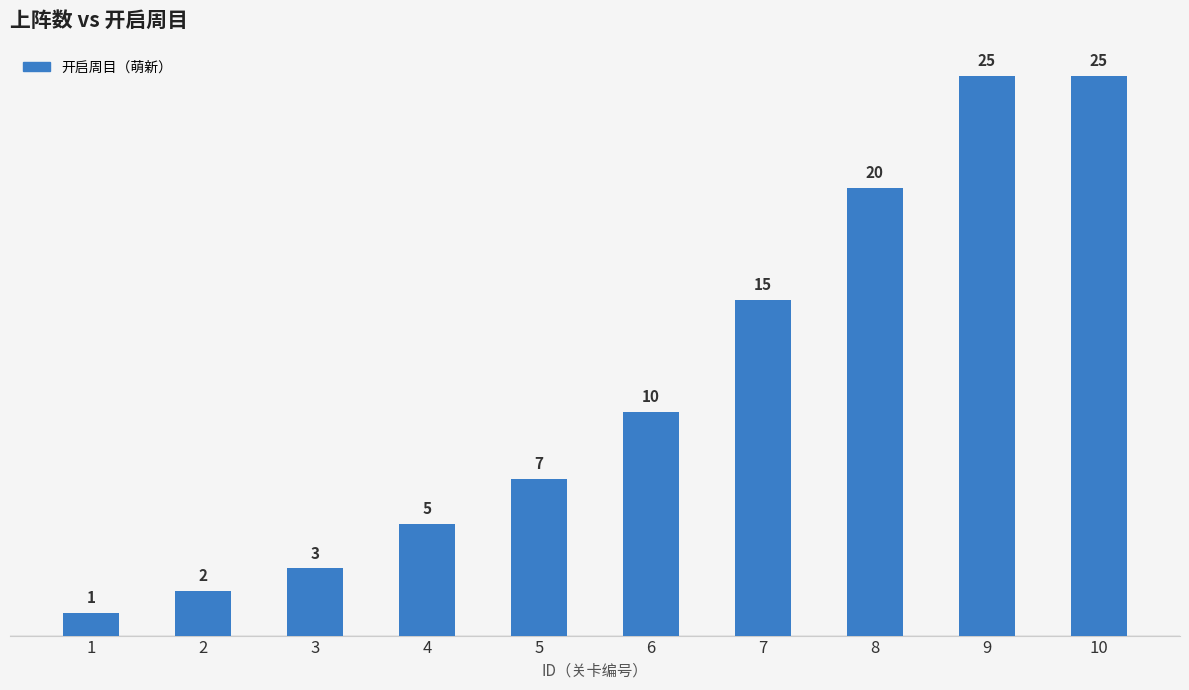

Reading left to right, extract all data points from this chart.

1=1	2=2	3=3	4=5	5=7	6=10	7=15	8=20	9=25	10=25